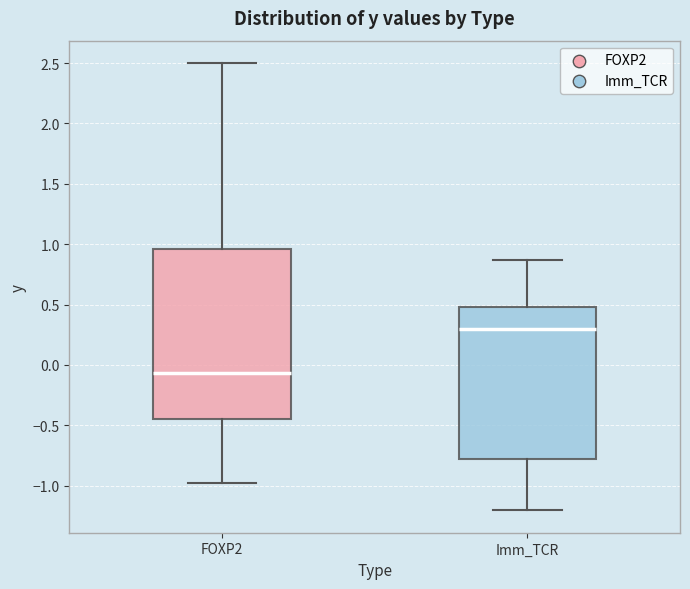

Reading left to right, transcribe this box plot: for each box, give where its median line is, the range the box spans, and where its two whiskers end, as read against the y-axis. The values are not printed on the chart, so give them approximately, as read against the axis.

FOXP2: median -0.05, box -0.45 to 0.95, whiskers -1.00 to 2.50
Imm_TCR: median 0.30, box -0.80 to 0.50, whiskers -1.20 to 0.85